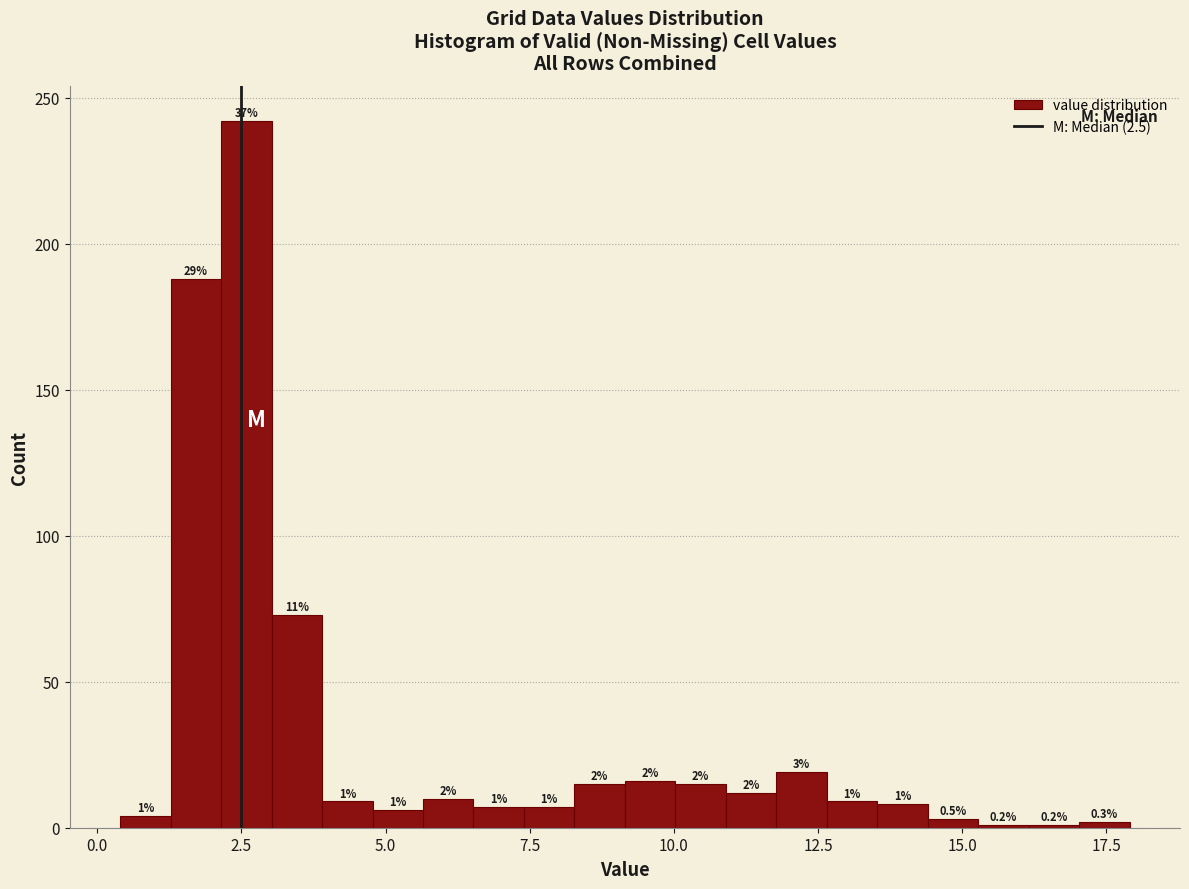

Read against the x-axis, roughly where is the centre of the tallest bar?

2.5